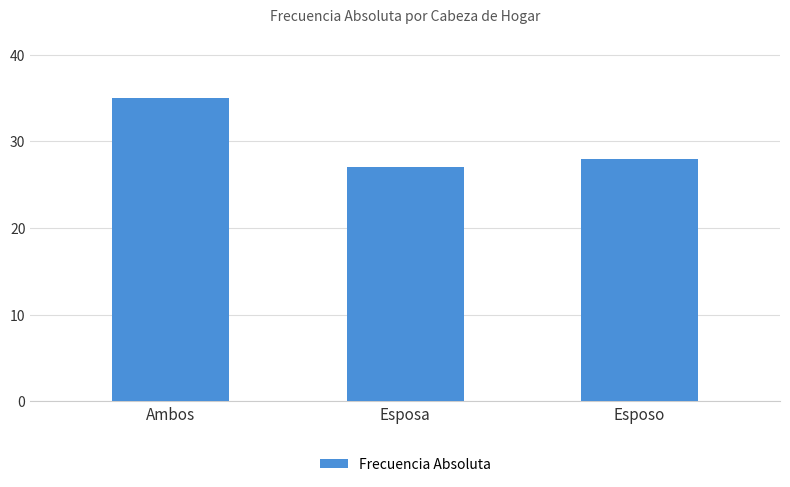

At which label does the data first exceed 28?

Ambos